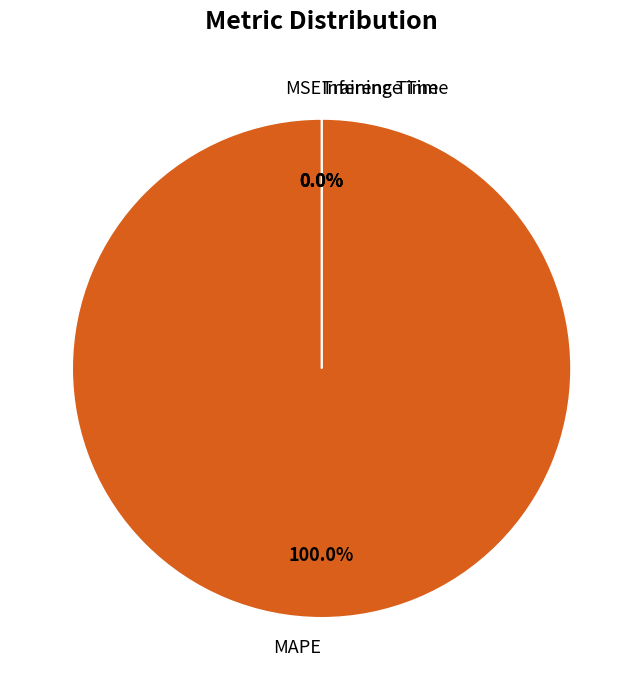

How many segments does this pie chart have?

4